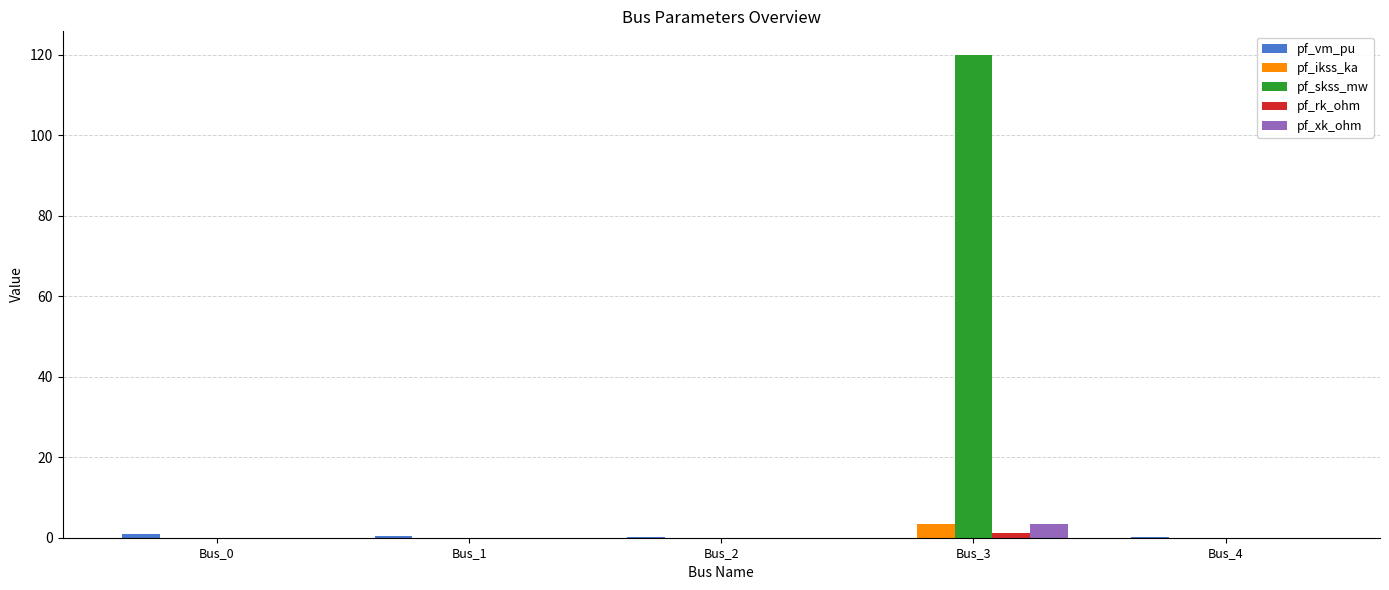

Count the number of categories in the chart.

5